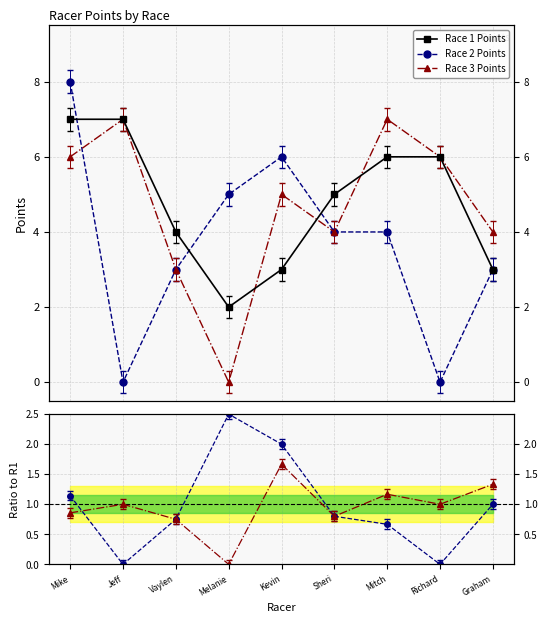

In Race 2 Points, how many points are higher than both neighbors (excluding endpoints)?

1